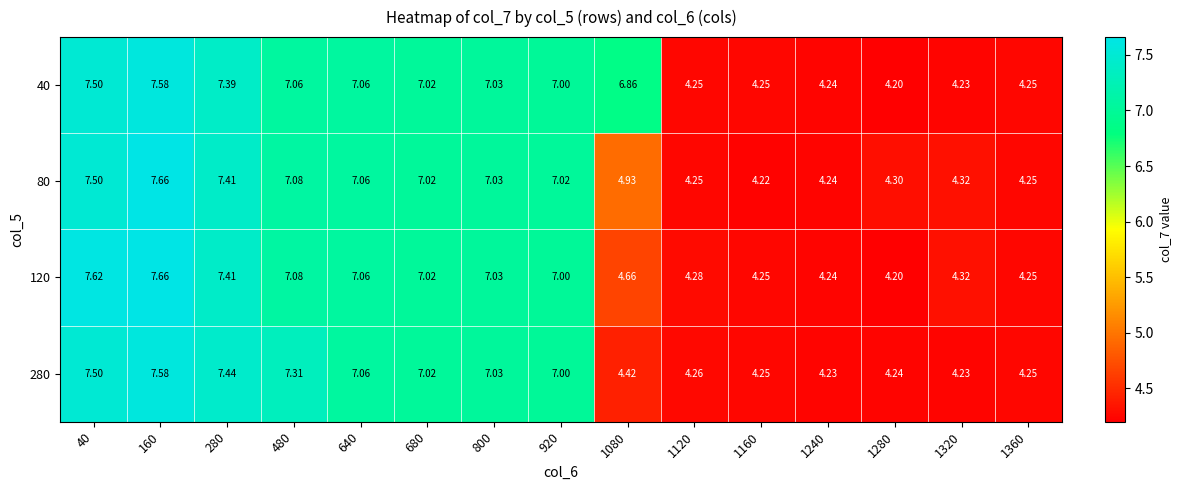

Reading left to right, what are all the values shown in this chart?

40: 40=7.5	160=7.6	280=7.4	480=7.1	640=7.1	680=7.0	800=7.0	920=7.0	1080=6.9	1120=4.2	1160=4.2	1240=4.2	1280=4.2	1320=4.2	1360=4.2
80: 40=7.5	160=7.7	280=7.4	480=7.1	640=7.1	680=7.0	800=7.0	920=7.0	1080=4.9	1120=4.2	1160=4.2	1240=4.2	1280=4.3	1320=4.3	1360=4.2
120: 40=7.6	160=7.7	280=7.4	480=7.1	640=7.1	680=7.0	800=7.0	920=7.0	1080=4.7	1120=4.3	1160=4.2	1240=4.2	1280=4.2	1320=4.3	1360=4.2
280: 40=7.5	160=7.6	280=7.4	480=7.3	640=7.1	680=7.0	800=7.0	920=7.0	1080=4.4	1120=4.3	1160=4.2	1240=4.2	1280=4.2	1320=4.2	1360=4.2